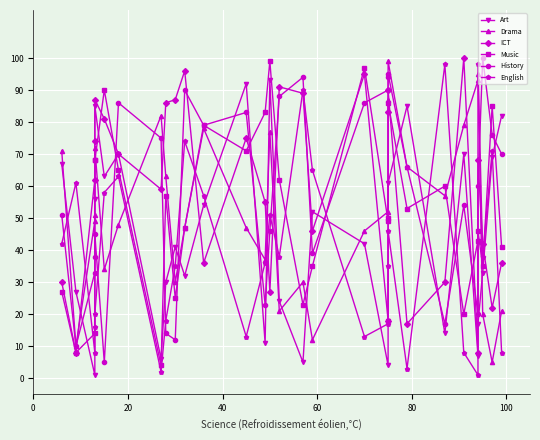

What is the maximum value for ICT?

100